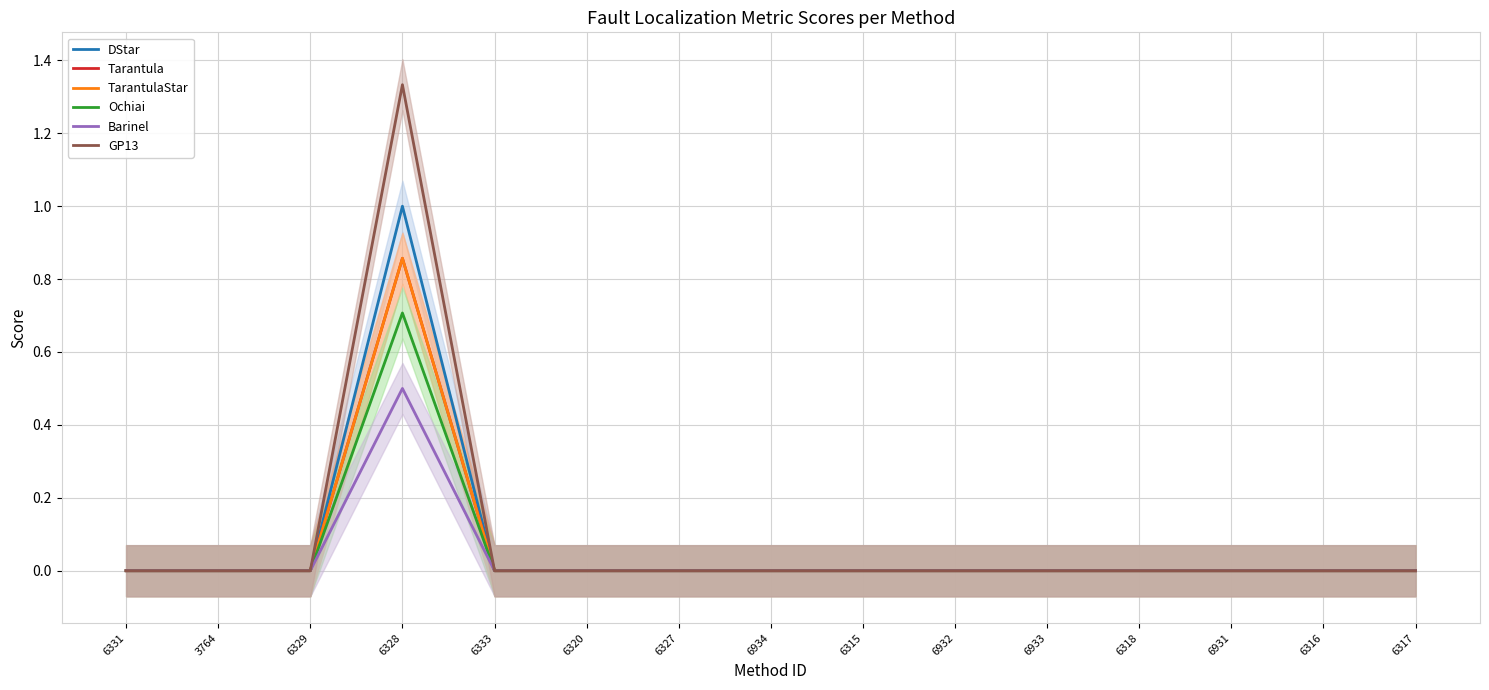

True or false: DStar and Tarantula intersect in this chart.

False